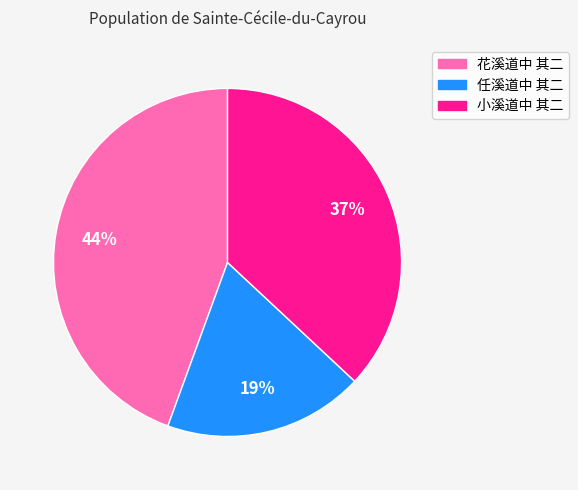

How many segments does this pie chart have?

3